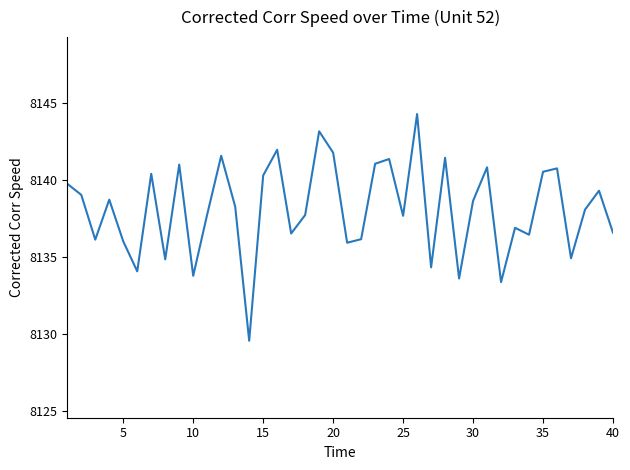

What is the minimum value shown in the chart?

8129.6